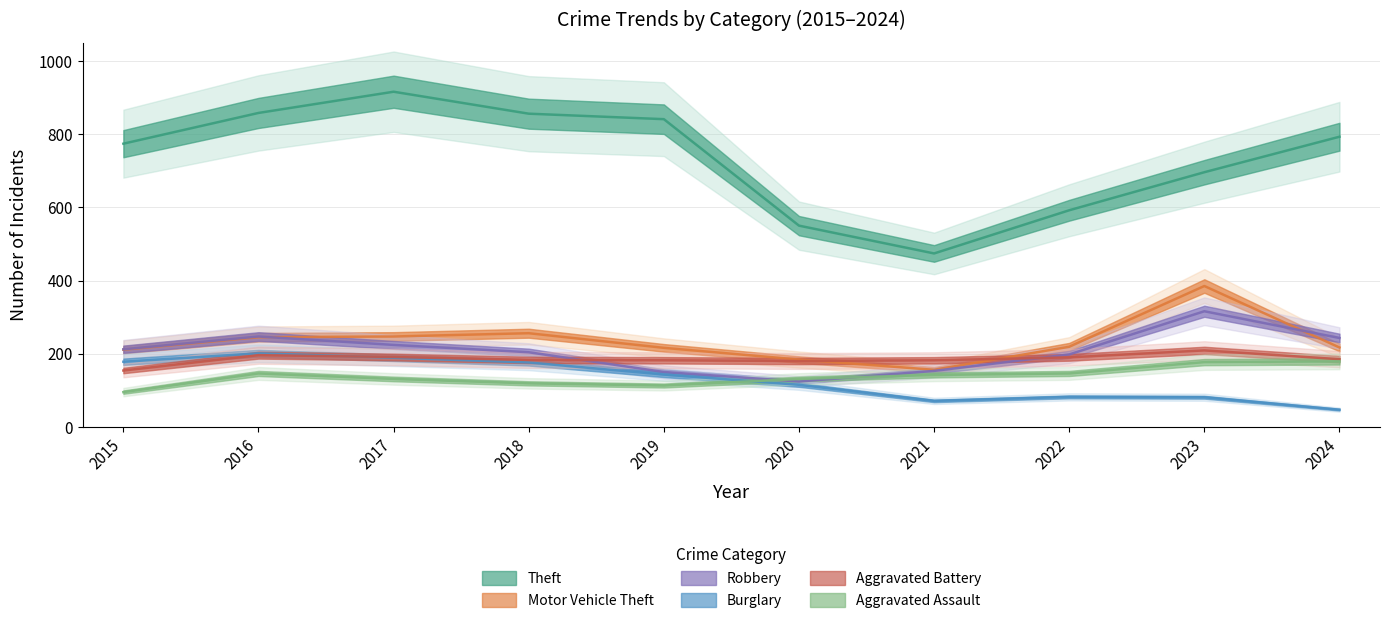

What is the value of the Theft point at the 7th from the left?

474